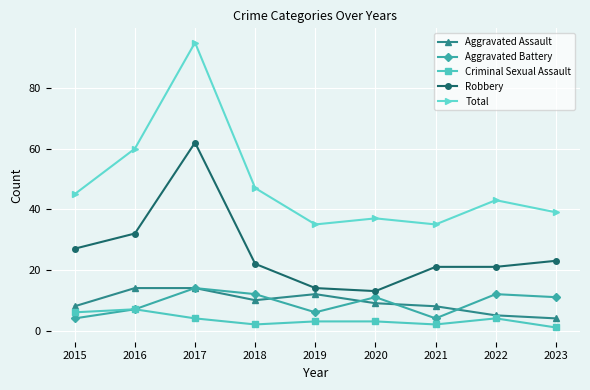

Count the Aggravated Battery values in the range 6 to 12.

6